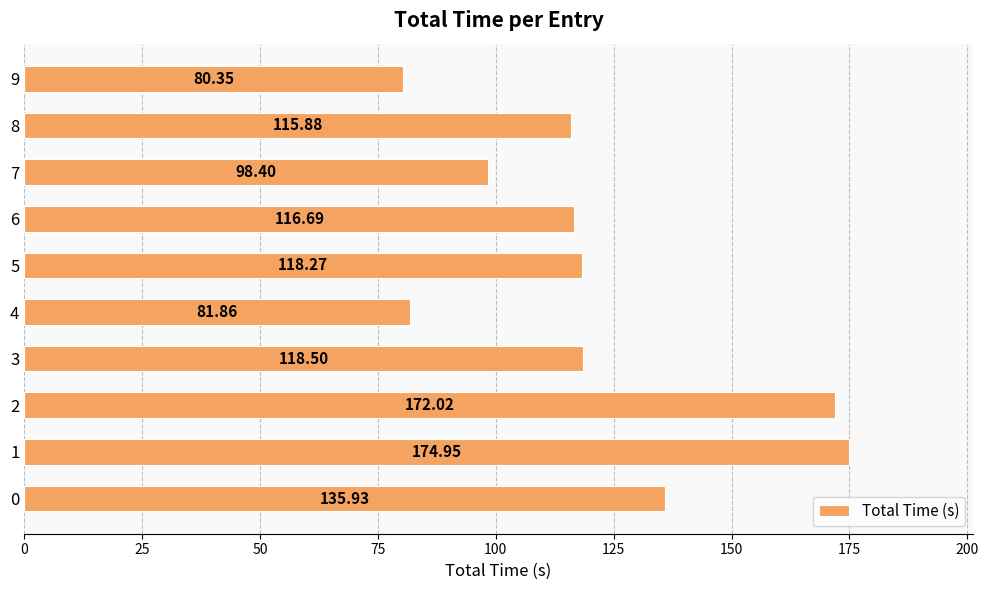

Rank the categories by value from lowest to highest.

9, 4, 7, 8, 6, 5, 3, 0, 2, 1